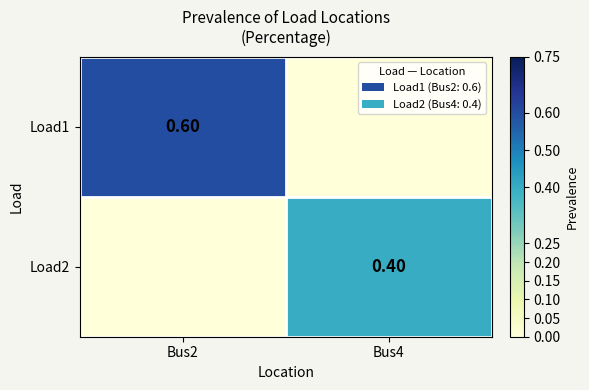

What is the difference between the maximum and minimum values in the Load1 series?

0.6